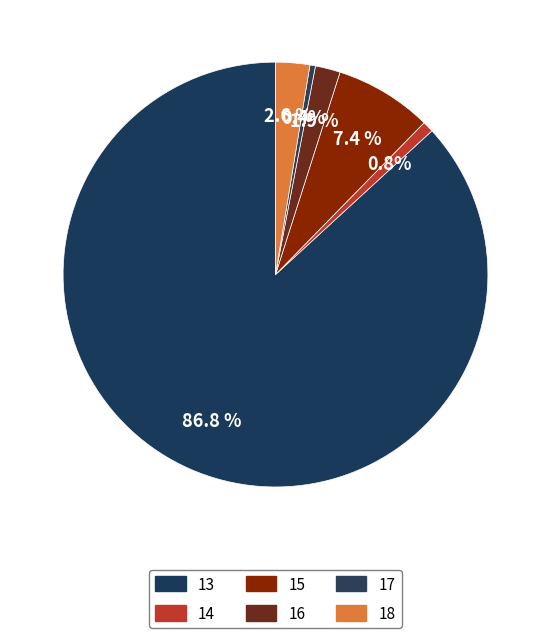

Is 13 the majority of the pie?

Yes